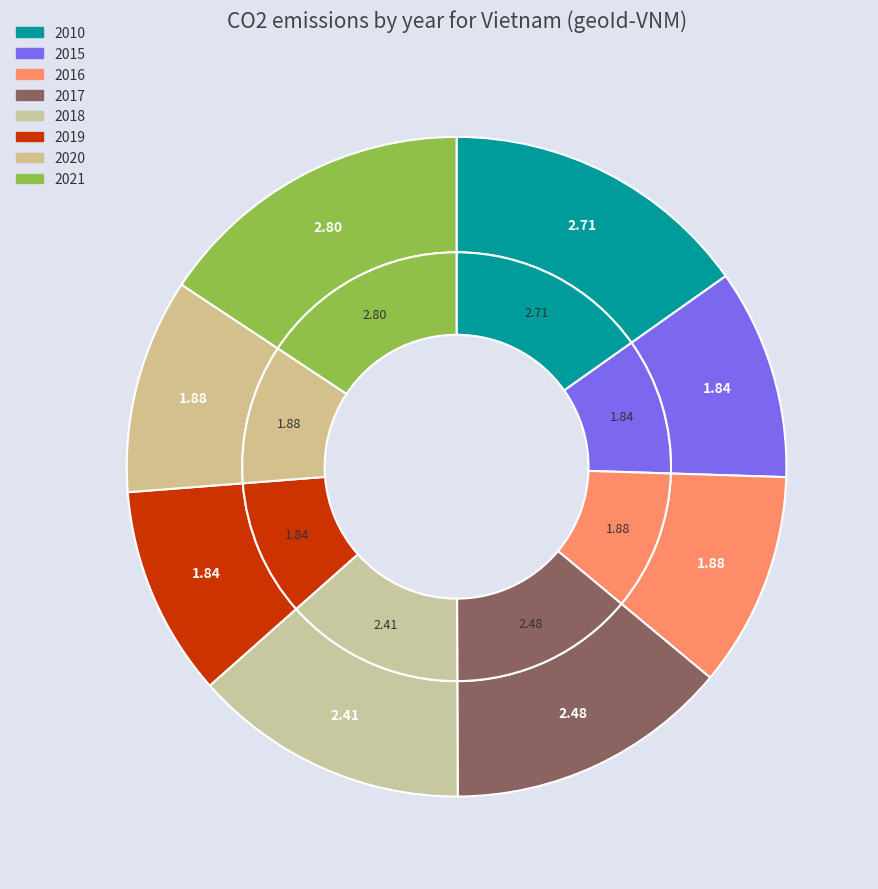

Rank the categories by value from highest to lowest.

2021, 2010, 2017, 2018, 2016, 2020, 2015, 2019